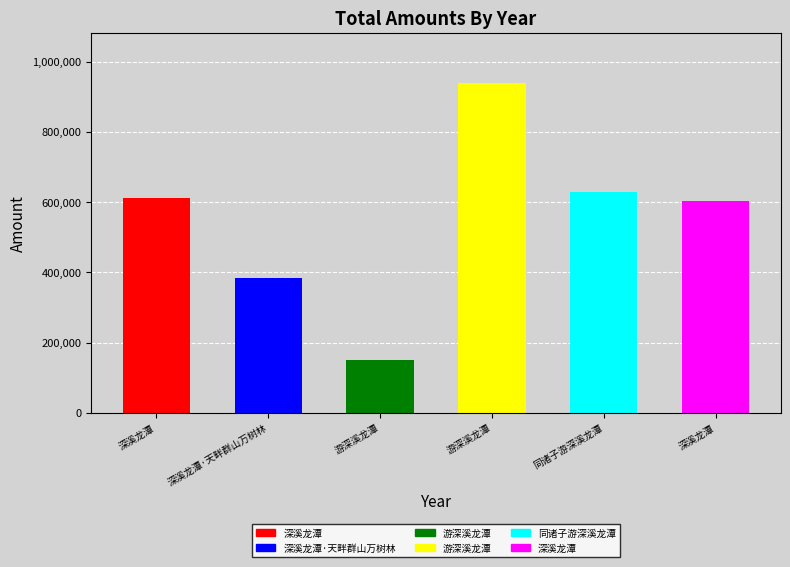

What is the minimum value shown in the chart?

151374